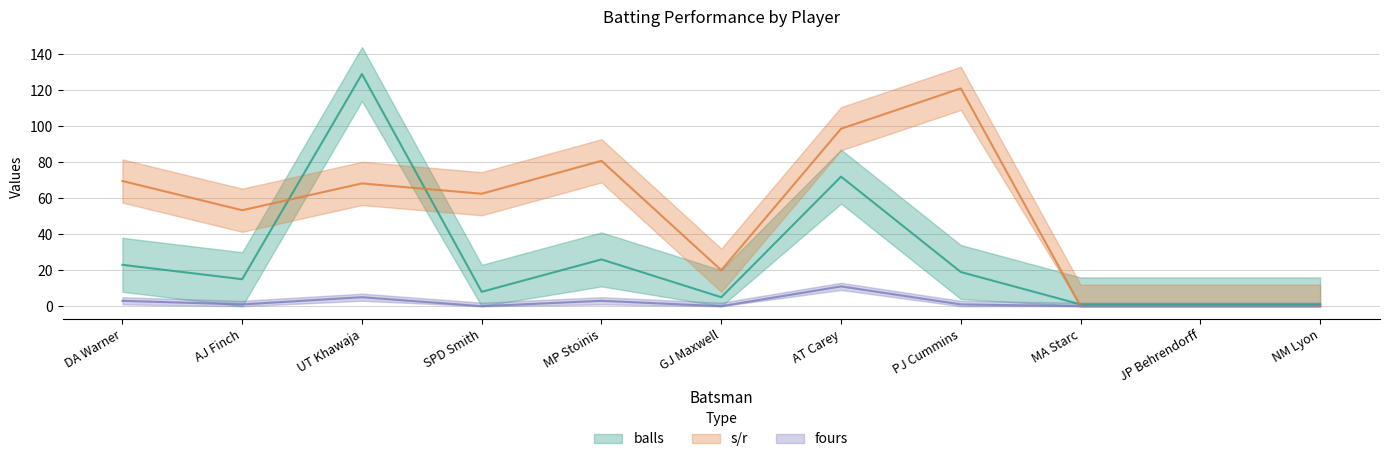

Does the chart have visible grid lines?

Yes